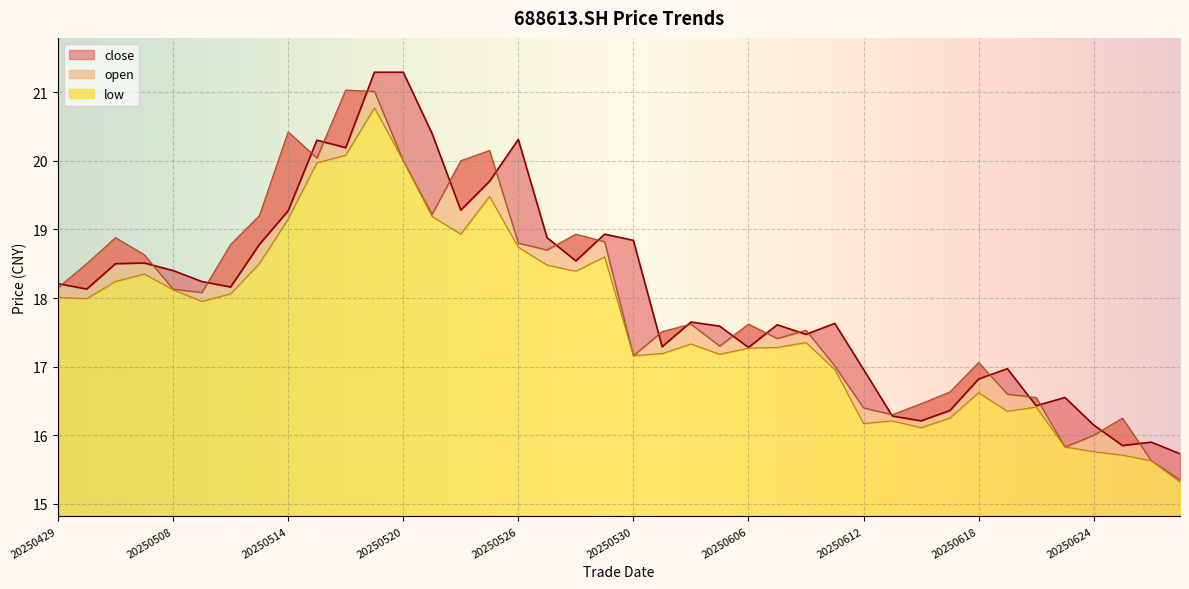

What is the sum of the close values at 20250623 and 20250604?

34.2